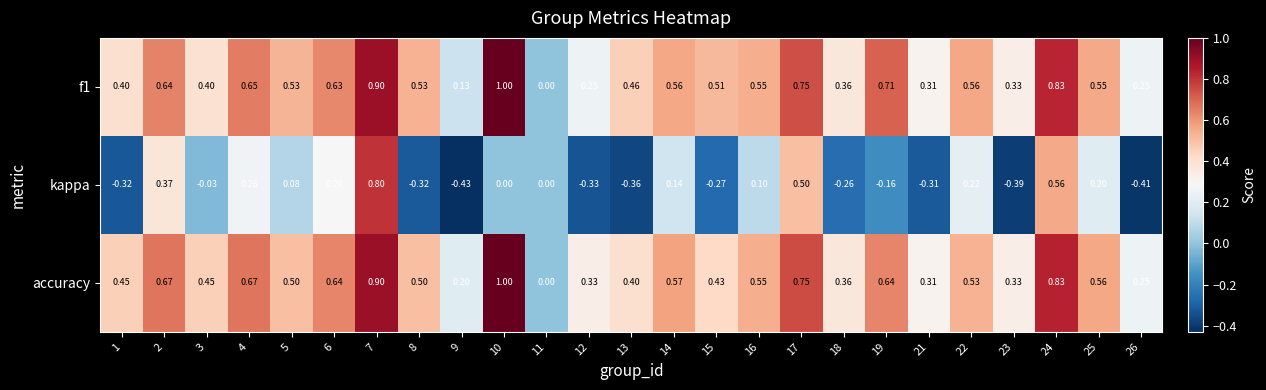

How many series are shown in this chart?

3